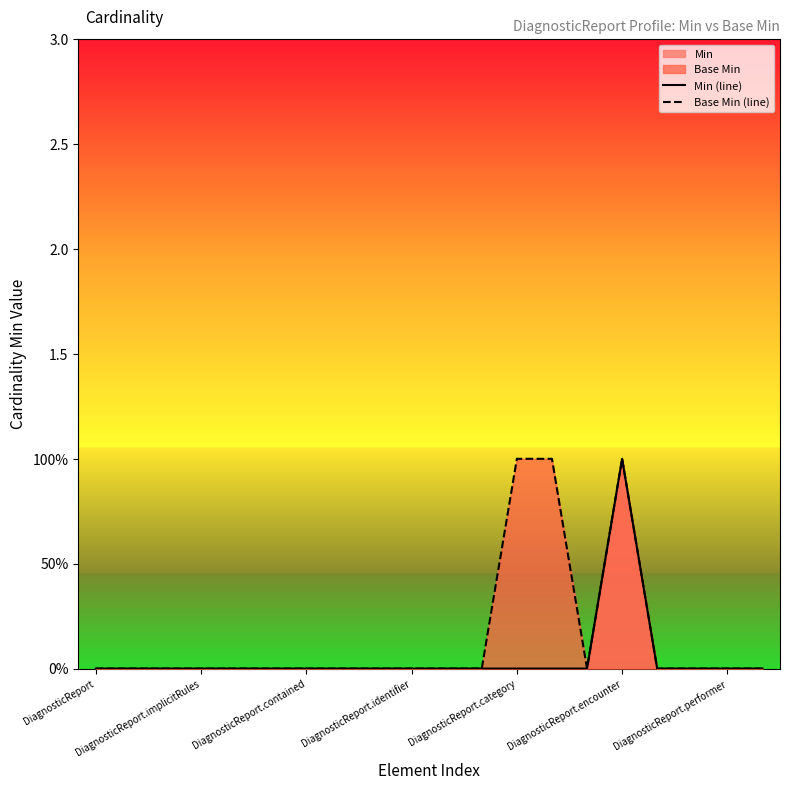

Which series has the largest range (max minus min)?

Min (line)